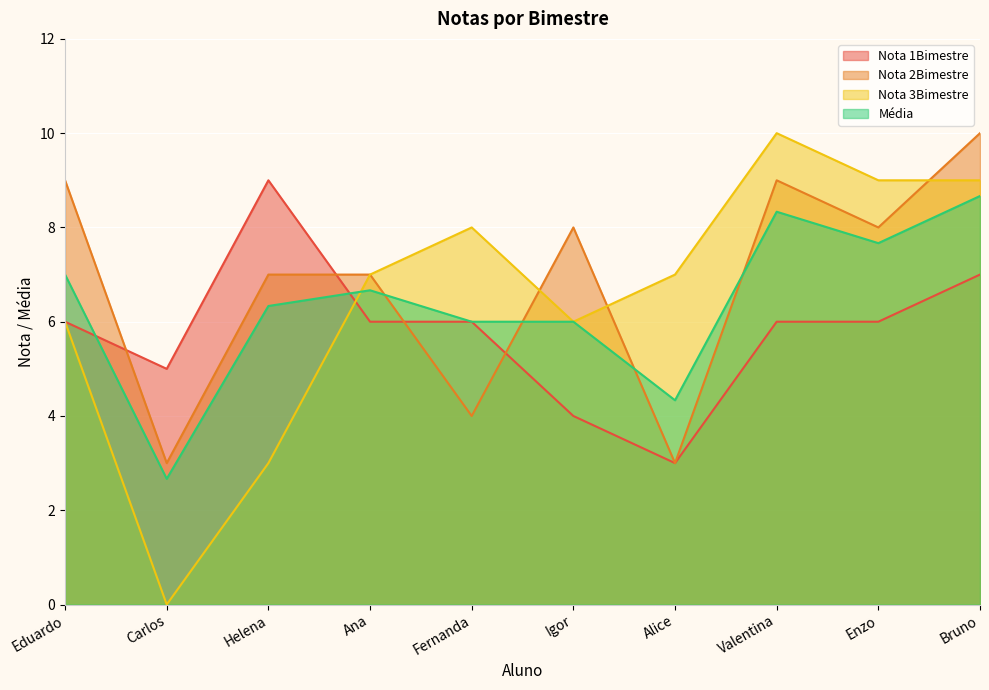

Reading right to left, list all the values displayed in this chart.

Nota 1Bimestre: Bruno=7.0	Enzo=6.0	Valentina=6.0	Alice=3.0	Igor=4.0	Fernanda=6.0	Ana=6.0	Helena=9.0	Carlos=5.0	Eduardo=6.0
Nota 2Bimestre: Bruno=10.0	Enzo=8.0	Valentina=9.0	Alice=3.0	Igor=8.0	Fernanda=4.0	Ana=7.0	Helena=7.0	Carlos=3.0	Eduardo=9.0
Nota 3Bimestre: Bruno=9.0	Enzo=9.0	Valentina=10.0	Alice=7.0	Igor=6.0	Fernanda=8.0	Ana=7.0	Helena=3.0	Carlos=0.0	Eduardo=6.0
Média: Bruno=8.7	Enzo=7.7	Valentina=8.3	Alice=4.3	Igor=6.0	Fernanda=6.0	Ana=6.7	Helena=6.3	Carlos=2.7	Eduardo=7.0